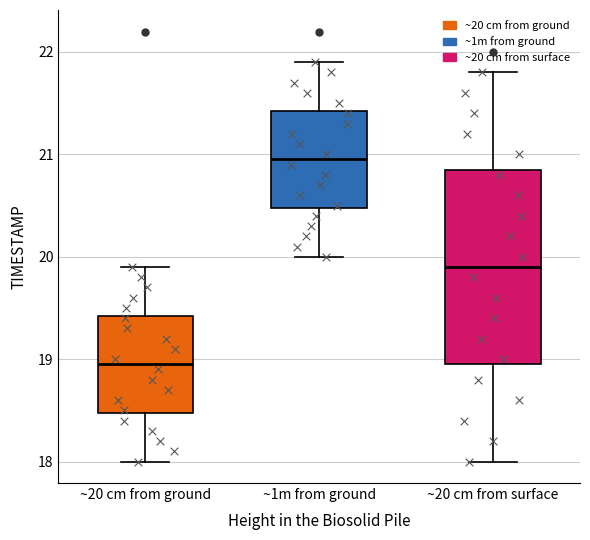

Where is the lower edge of the box for ~20 cm from ground on the y-axis? The values are not printed on the chart, so give them approximately, as read against the axis.

18.5